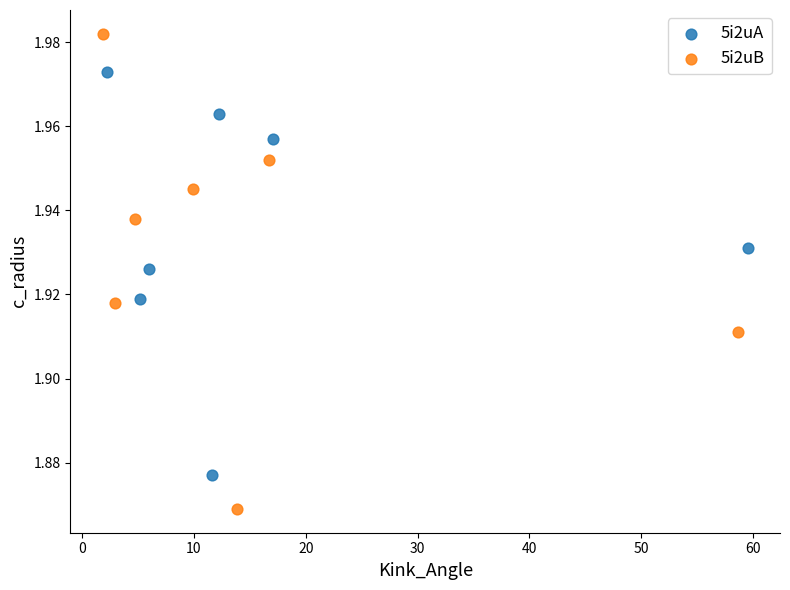

Which series reaches the minimum Y coordinate?

5i2uB